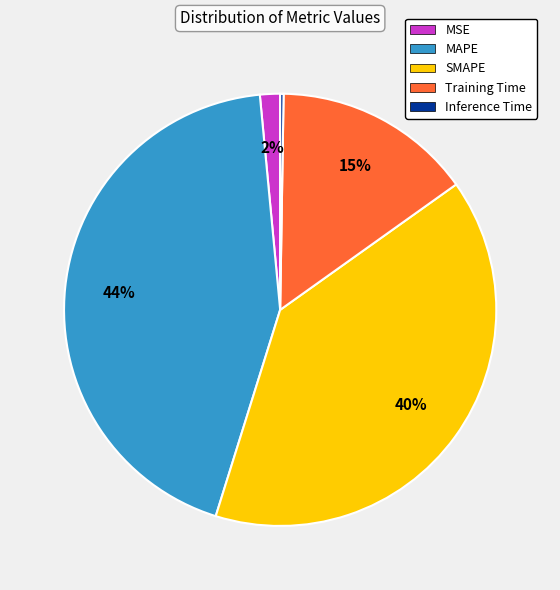

Is the sum of MSE and Training Time greater than half?

No